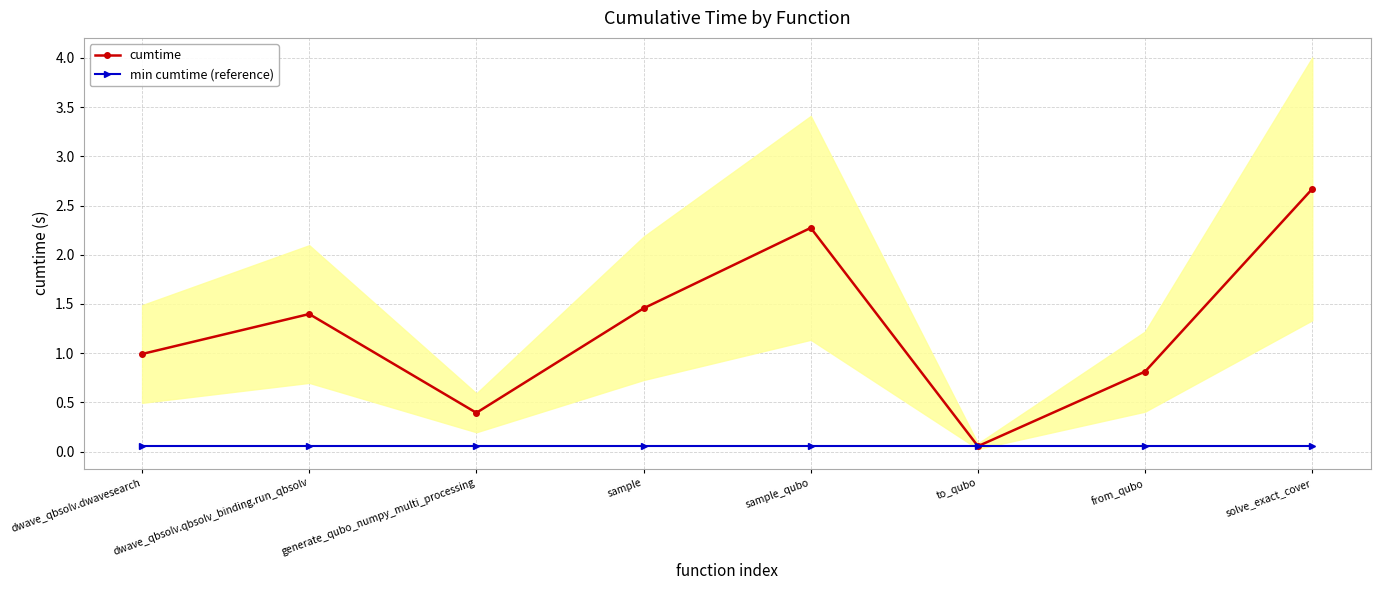

At which category does cumtime reach its first local peak?

dwave_qbsolv.qbsolv_binding.run_qbsolv